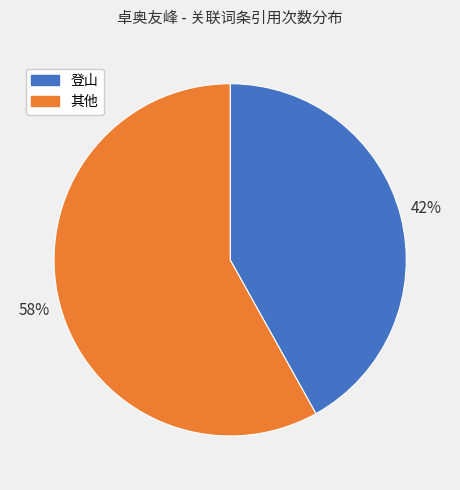

Is there a majority slice in this chart?

Yes